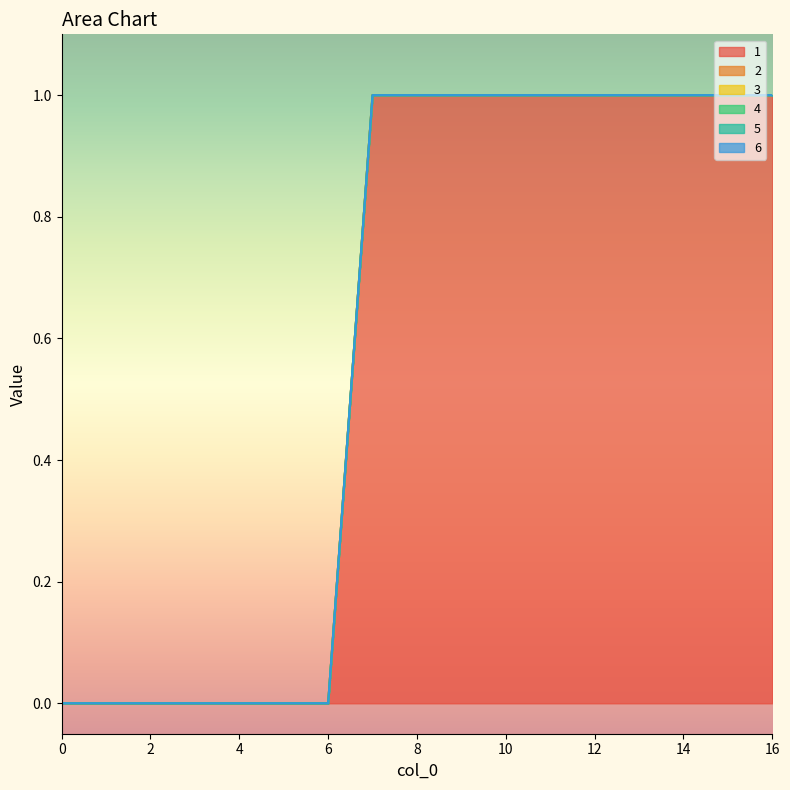

Count the number of data series in this chart.

6